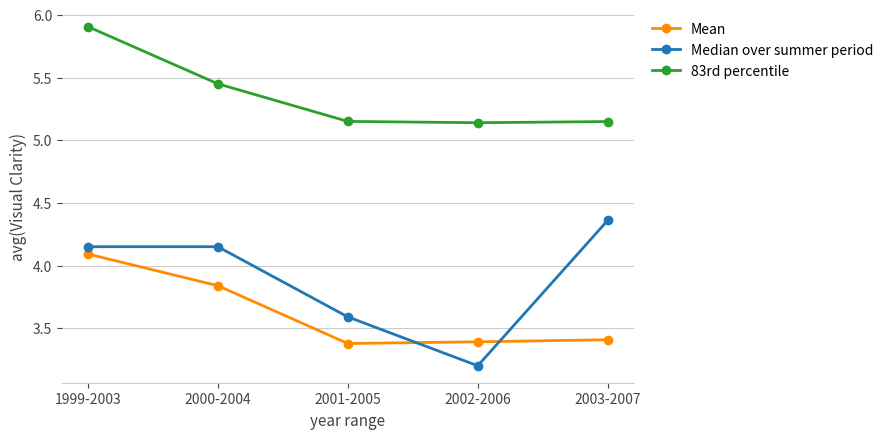

Is this an area chart (filled region under the line)?

No